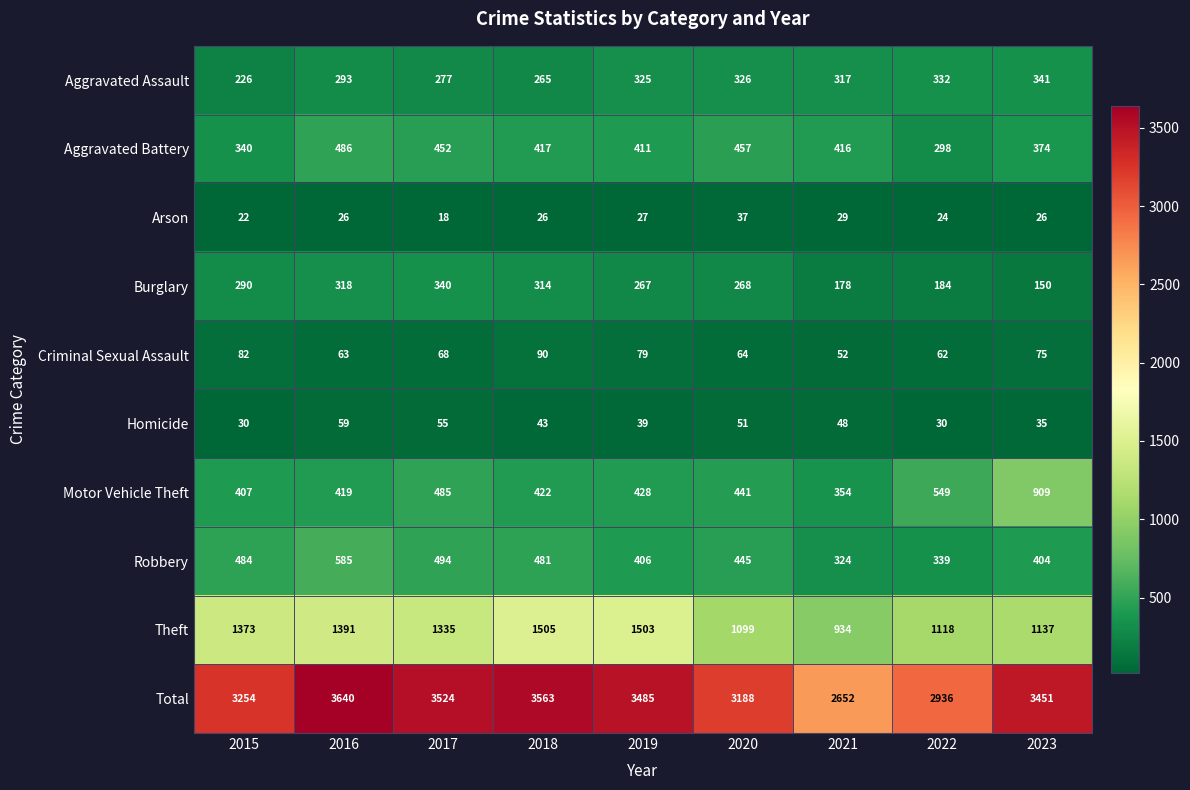

How many data points does each series have?

9